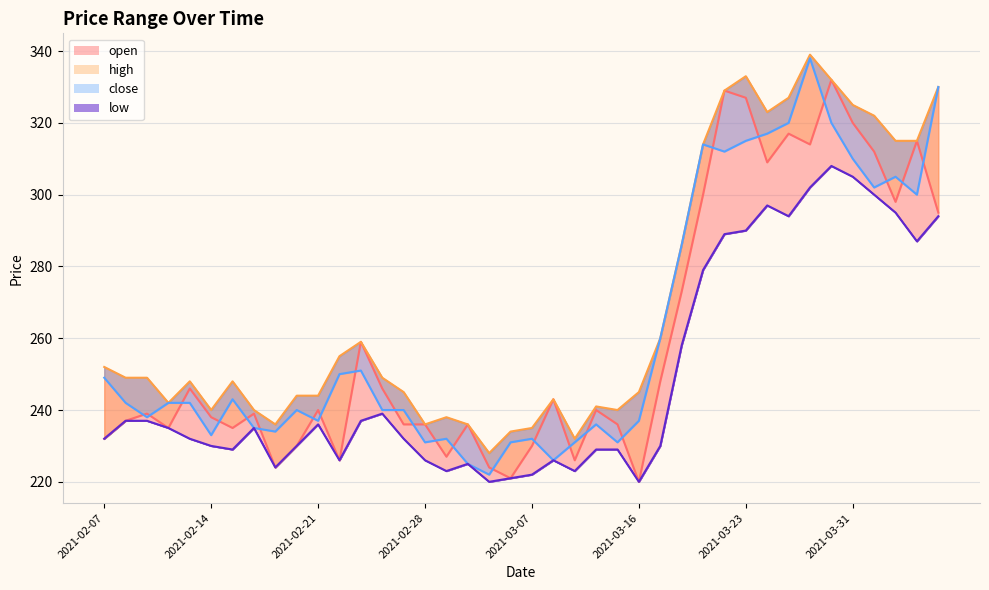

What is the label of the 4th point from the left?

2021-02-10